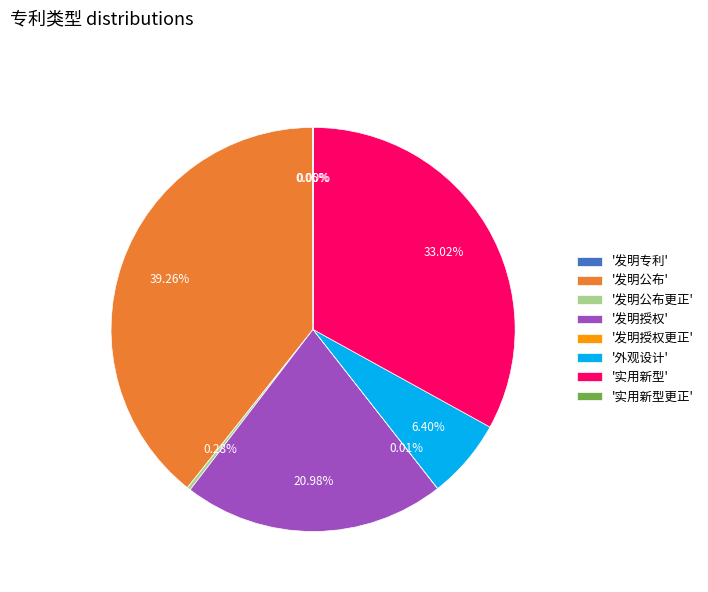

Do '发明授权' and '实用新型' together represent more than half of the pie?

Yes